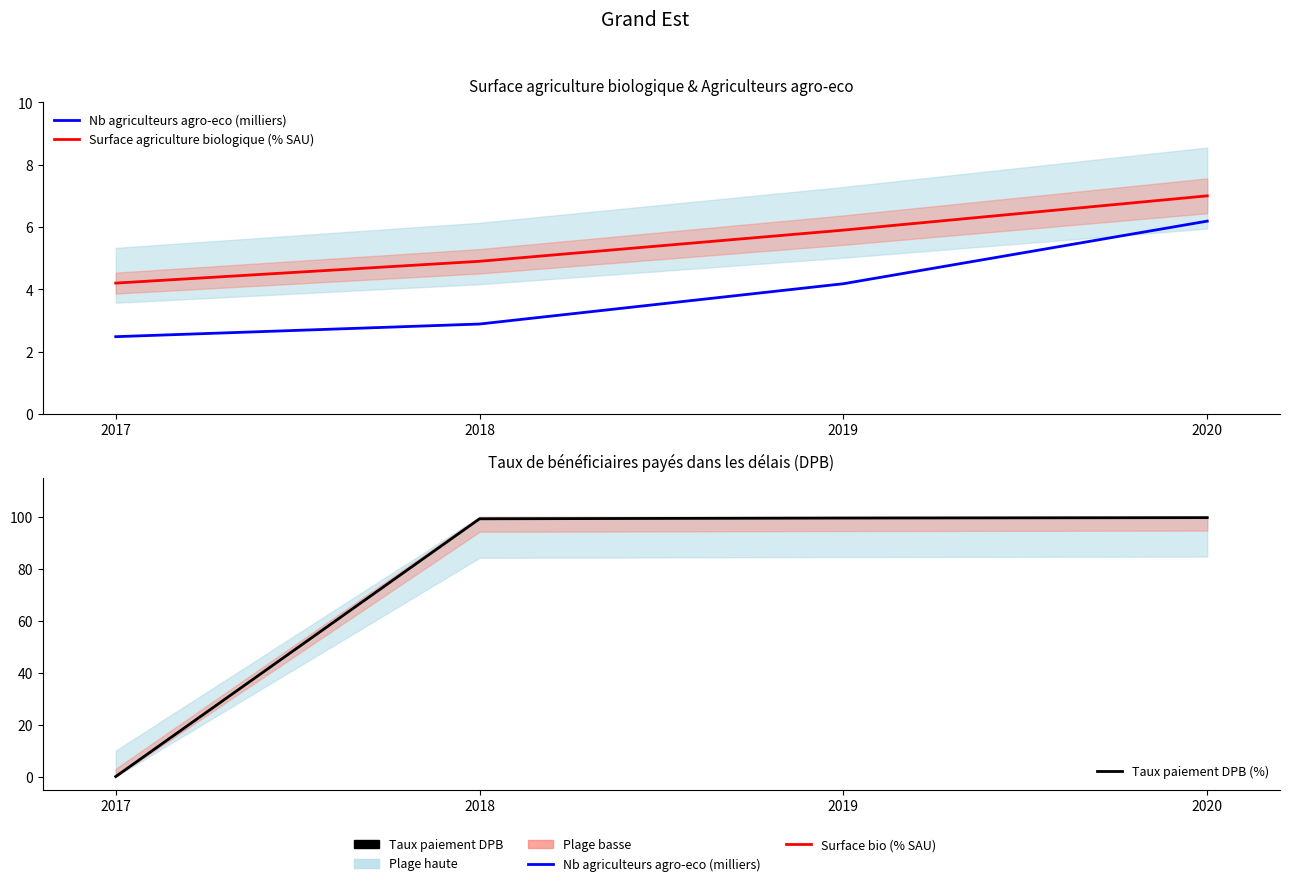

True or false: Surface agriculture biologique (% SAU) and Nb agriculteurs agro-eco (milliers) cross at least once.

False